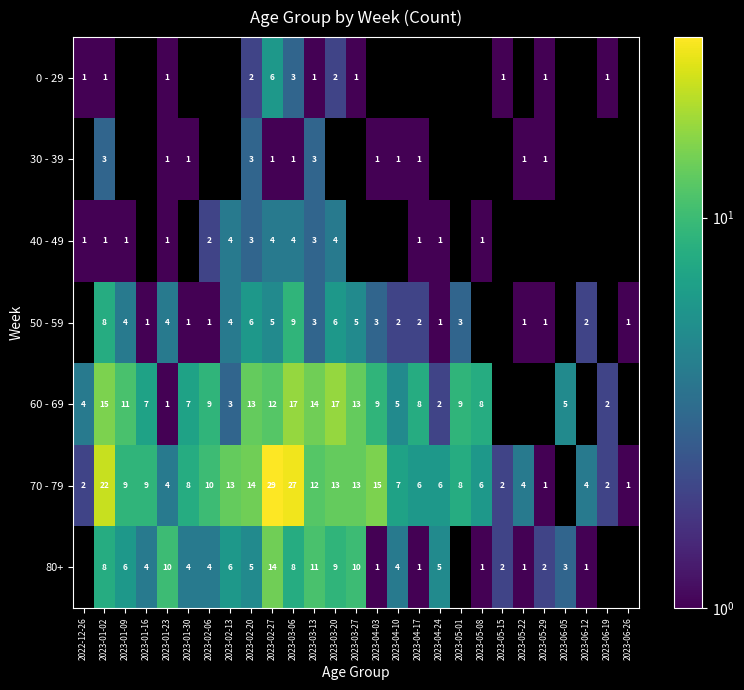

What is the difference between the 60 - 69 values at 2023-01-09 and 2023-03-20?

6